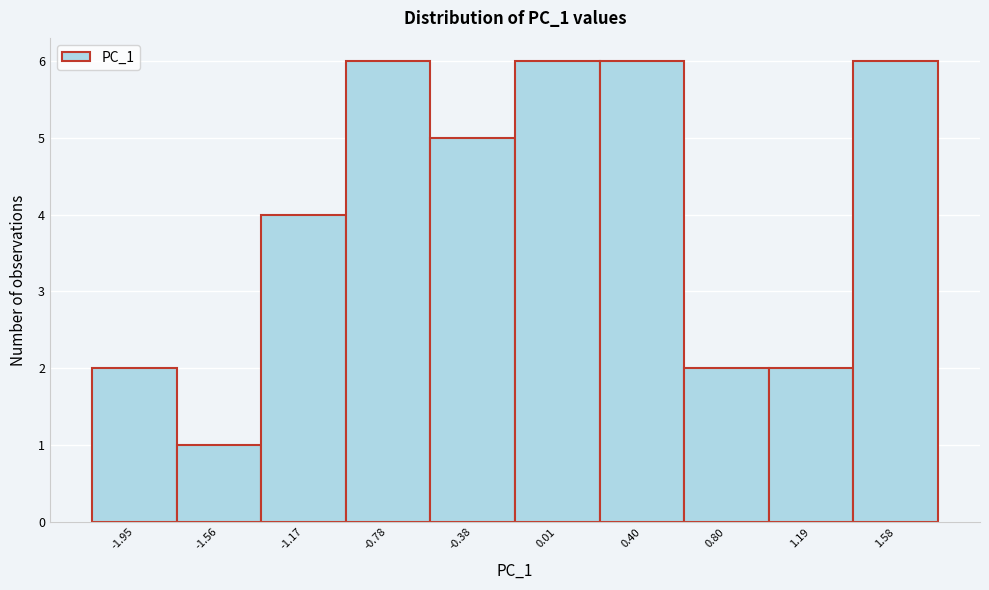

How tall is the bar that spans 1.40 to 1.80 on the x-axis? Neither the bar edges nor the heights are printed on the chart, so give them approximately, as read against the axes.

6